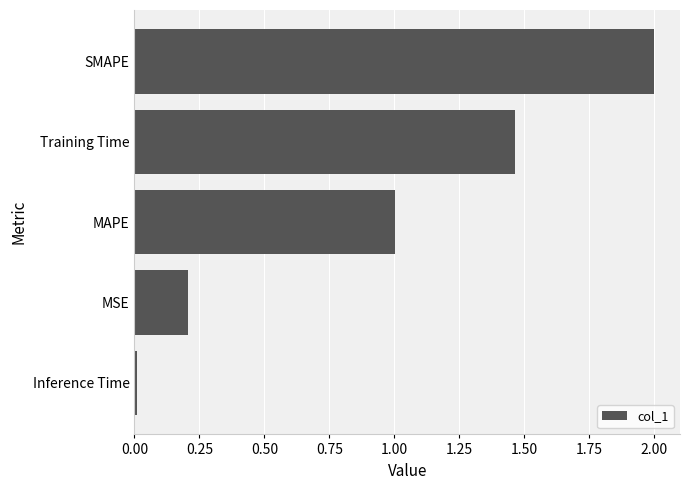

What is the difference between the maximum and minimum values?

2.0